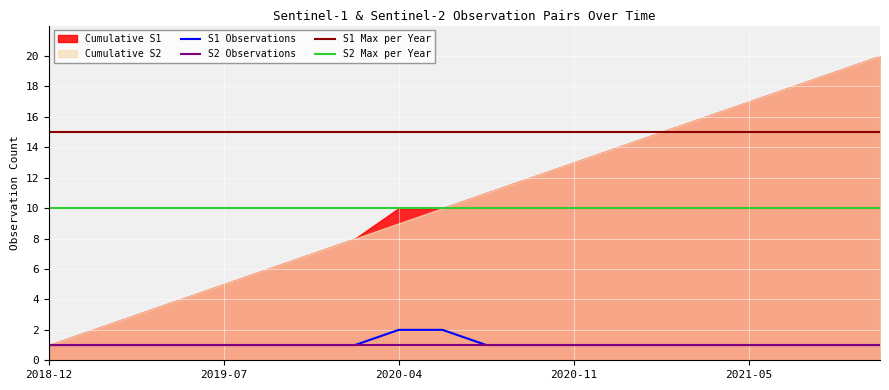

Is it true that S1 Observations equals 1 at 2021-05?

True